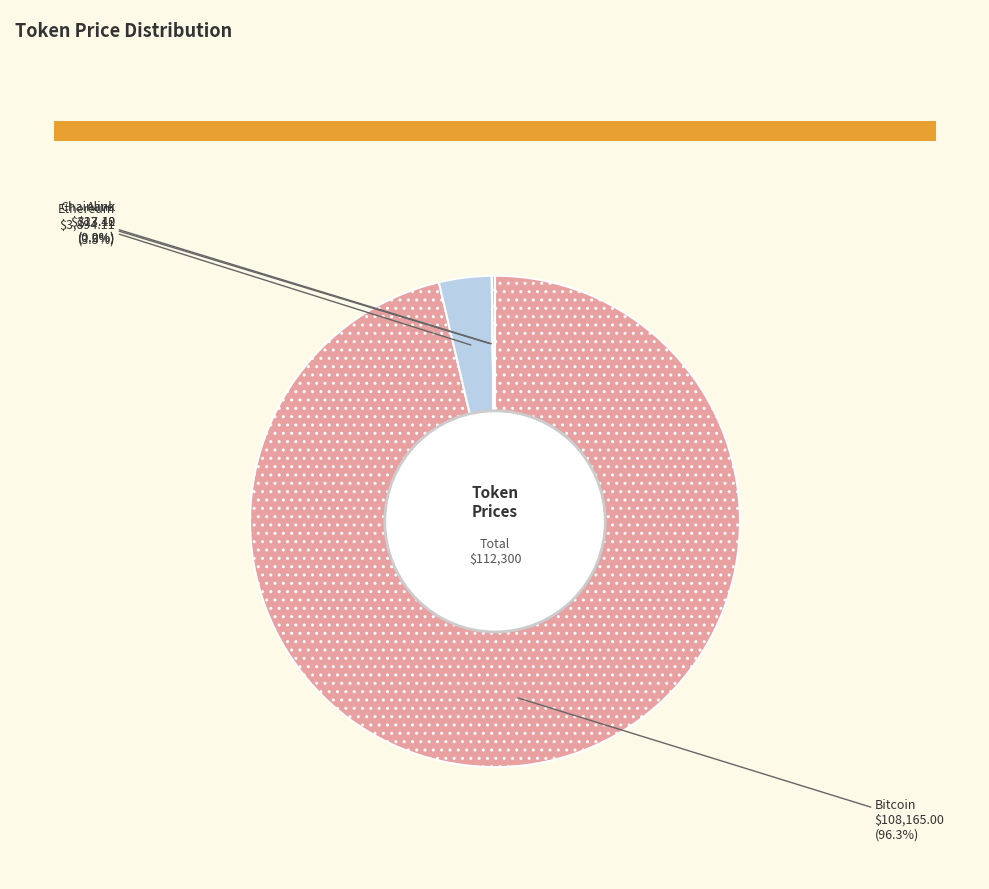

What percentage is NOT represented by Ethereum?

96.5%